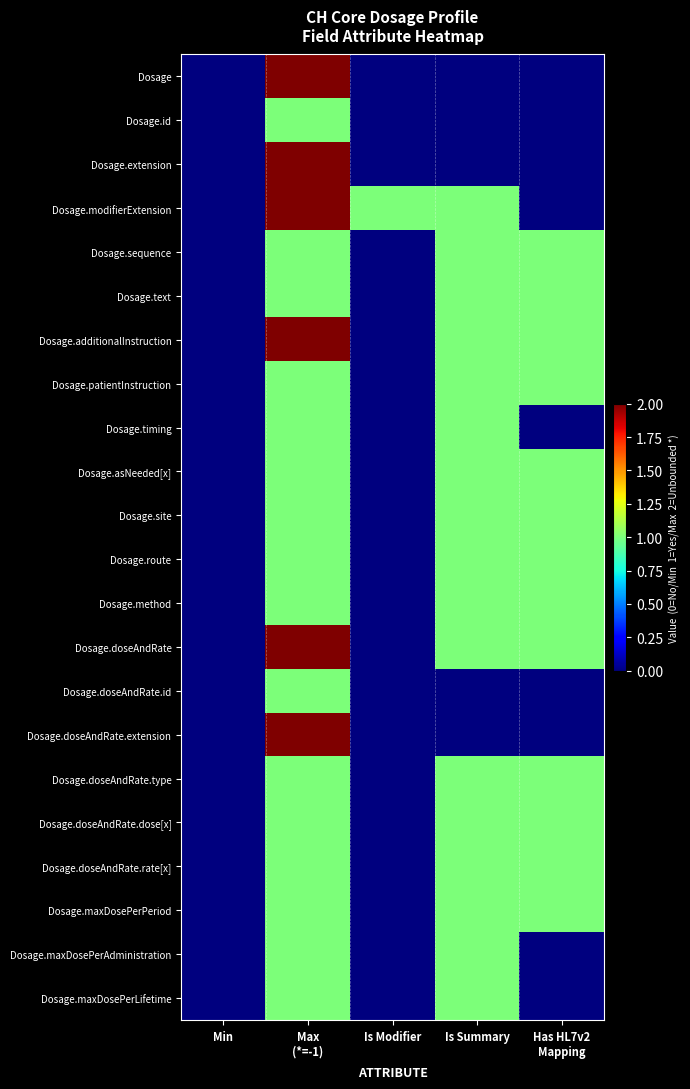

Which series has the largest total across all categories?

Dosage.modifierExtension